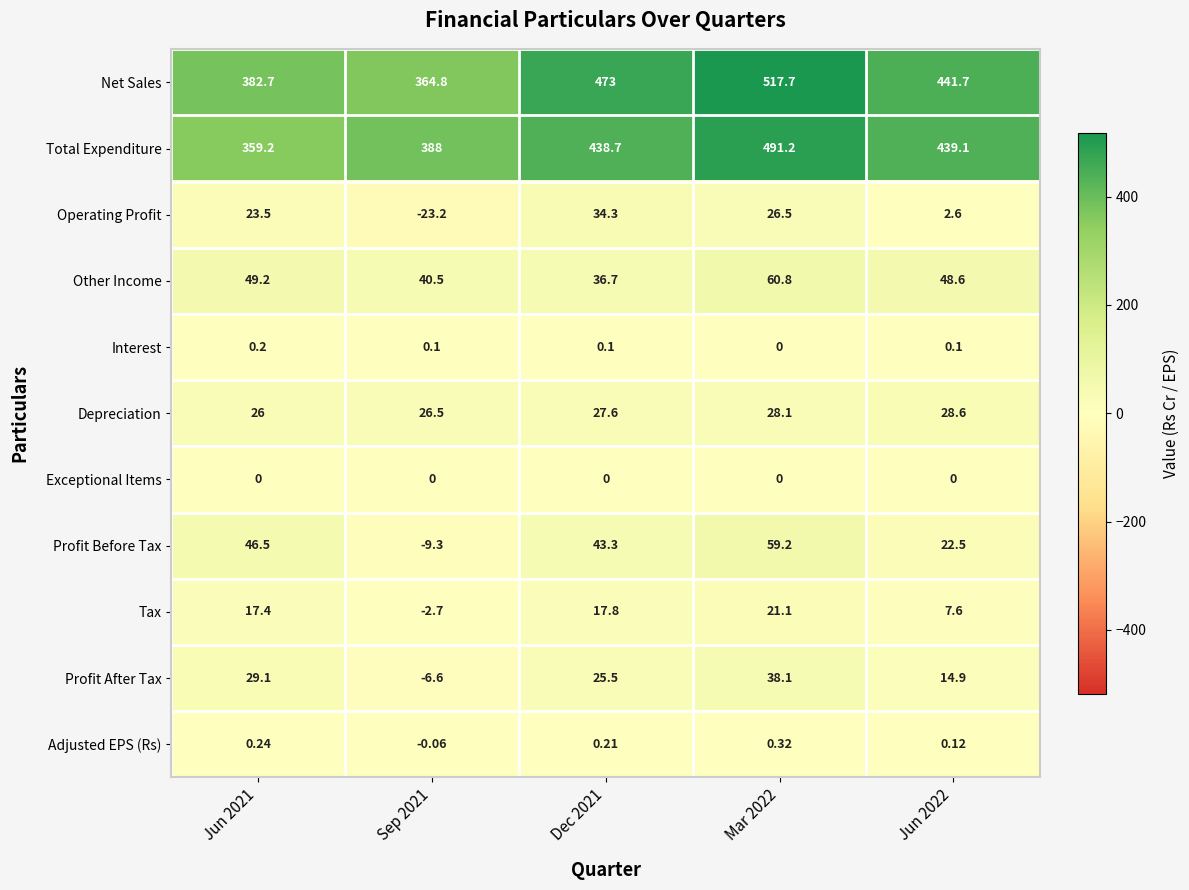

Which series has the largest range (max minus min)?

Net Sales